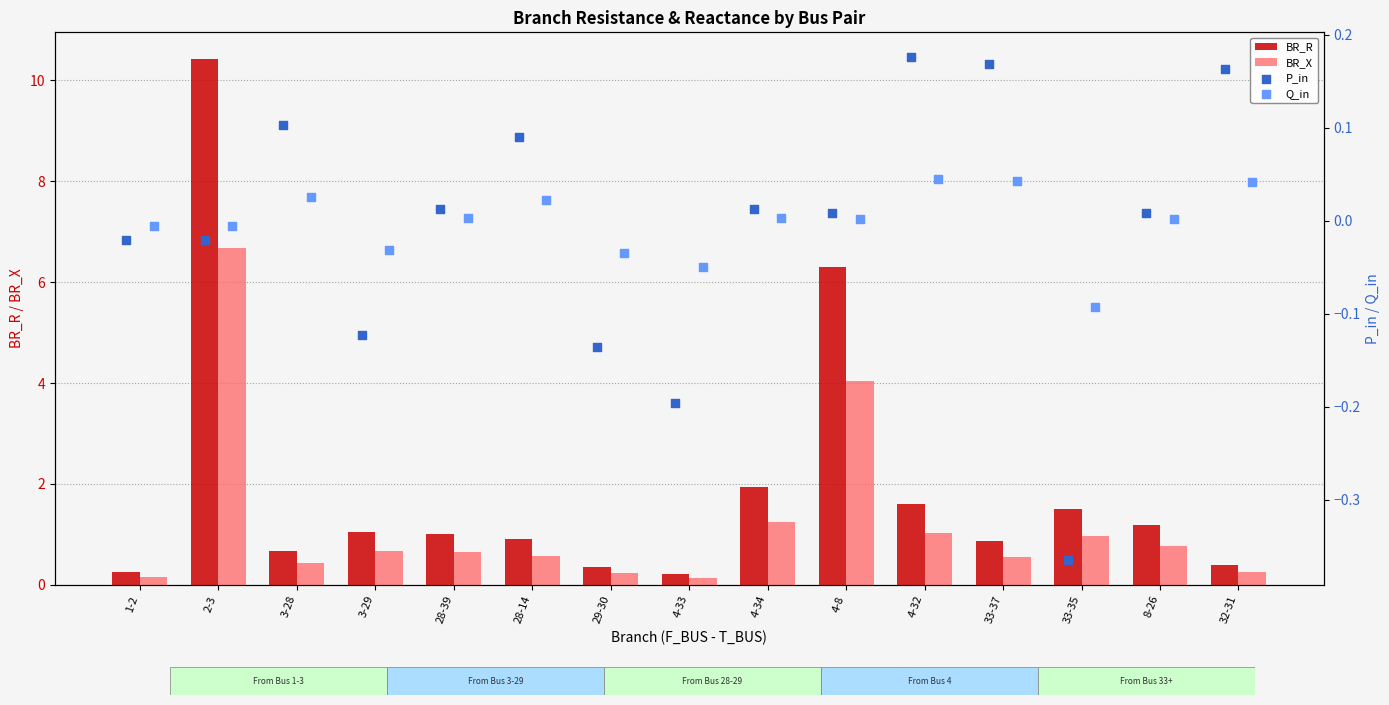

What is the sum of the BR_R values at 33-35 and 28-14?

2.4